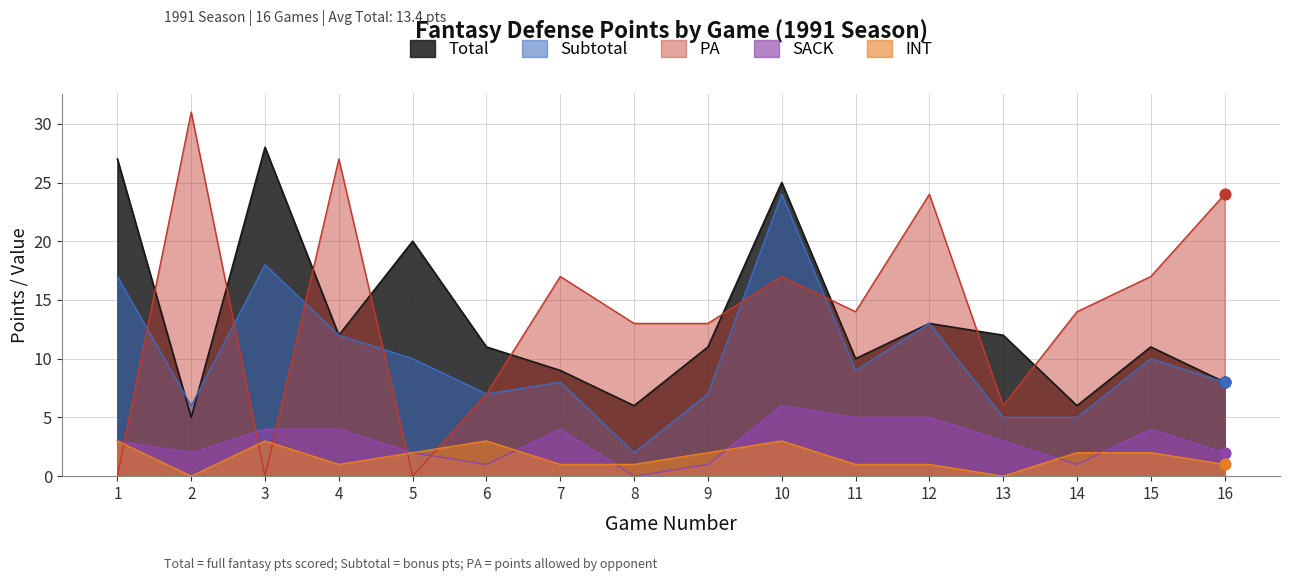

Which series has the widest spread of Y values?

PA